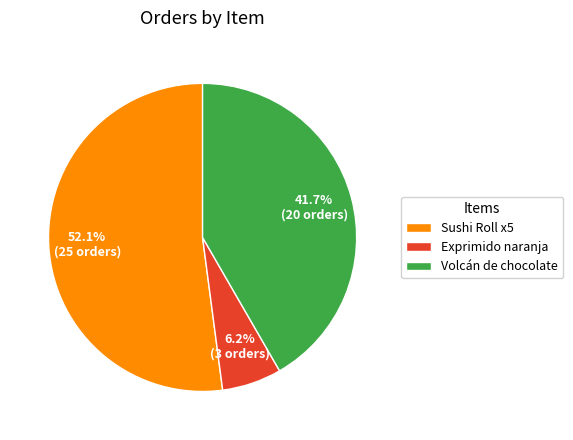

True or false: Exprimido naranja accounts for 14% of the total.

False